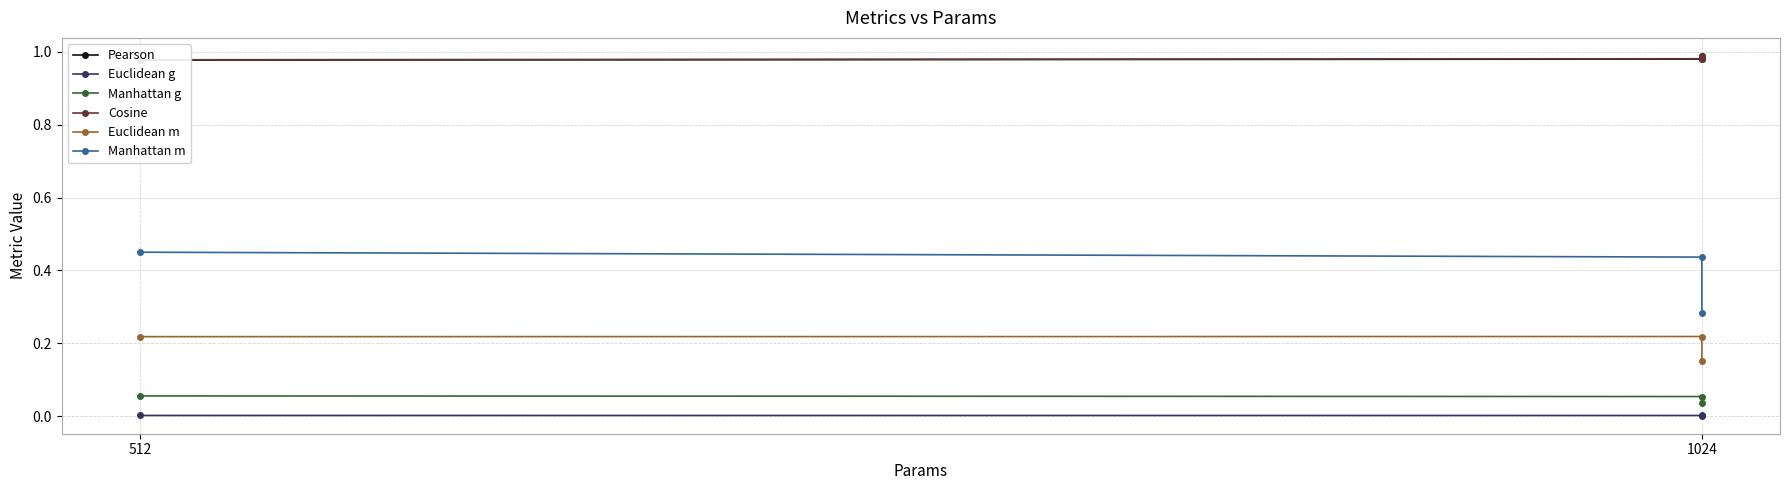

What is the sum of the Euclidean m values at 512 and 1024?

0.4